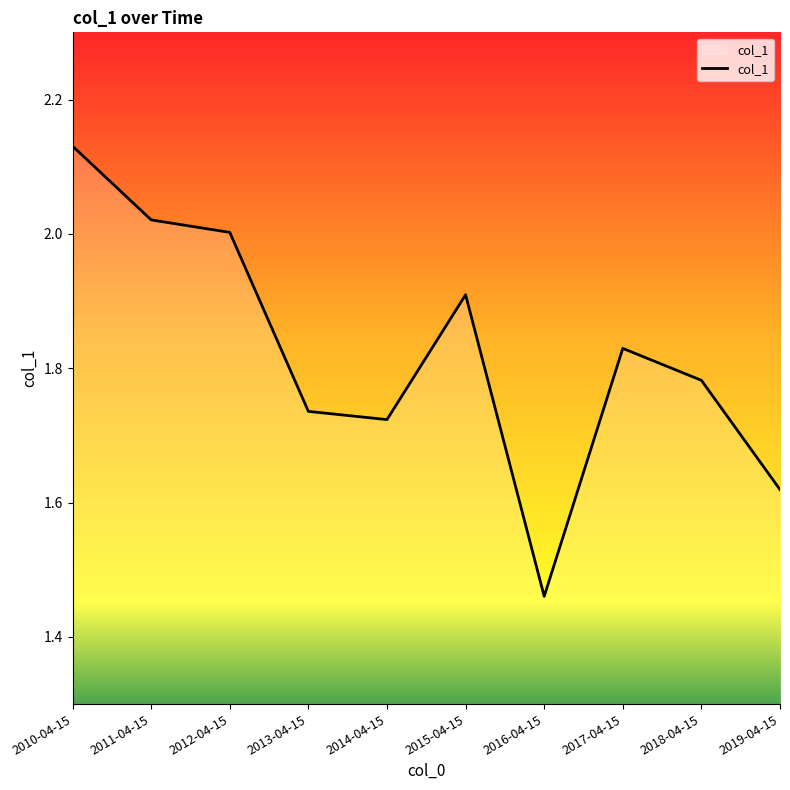

Which category has the lowest value across all series?

2016-04-15